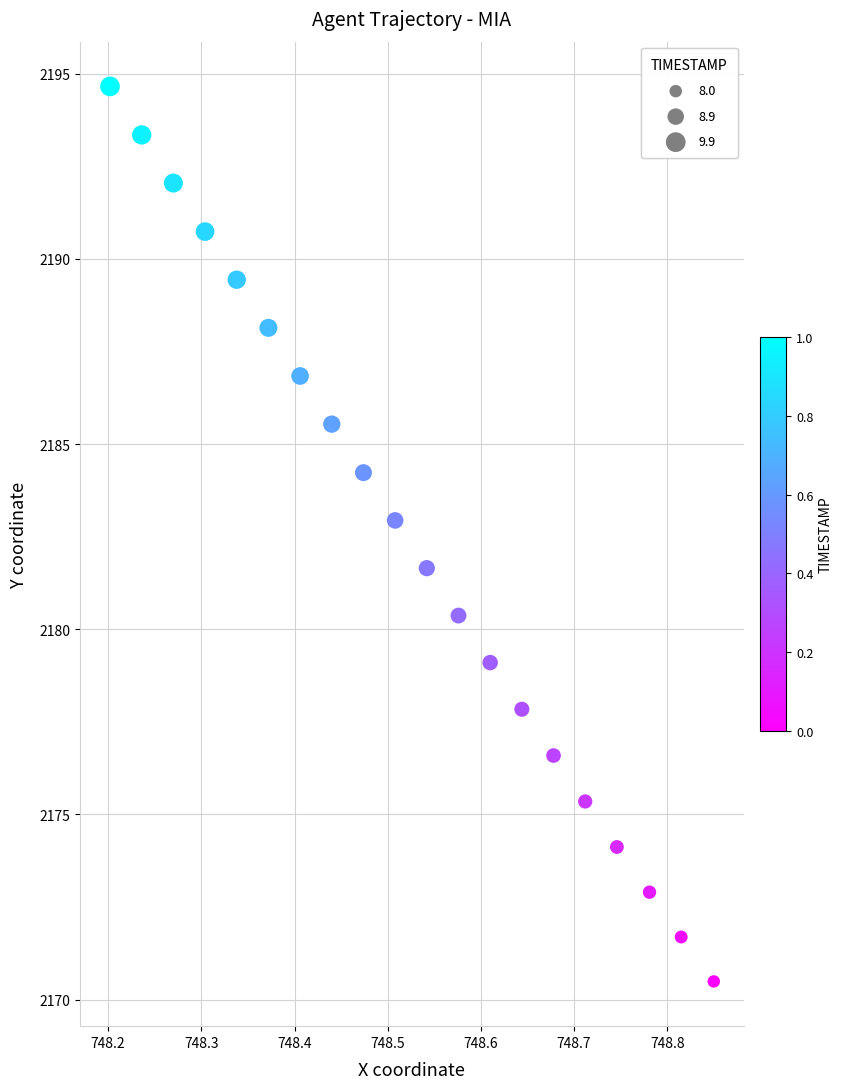

What Y value in the scatter plot is closest to 2182?

2181.7